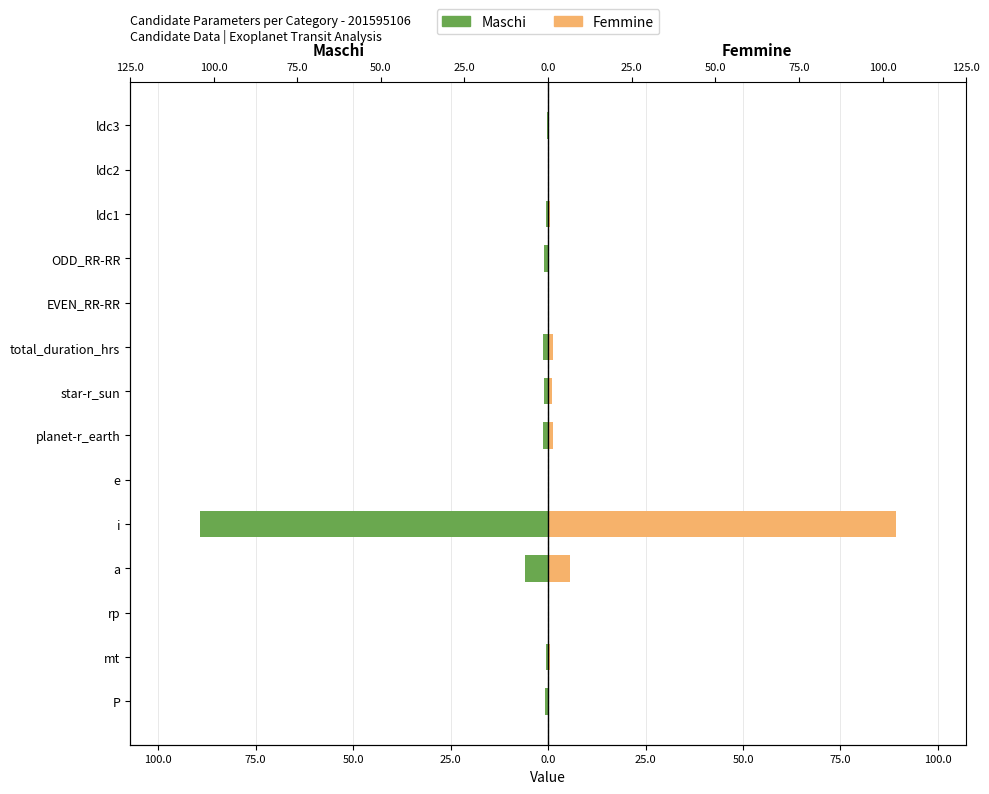

Which series changed the most between planet-r_earth and ldc2?

Maschi